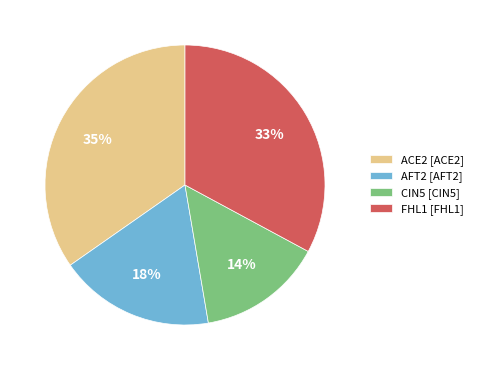

Count the number of slices in the pie.

4